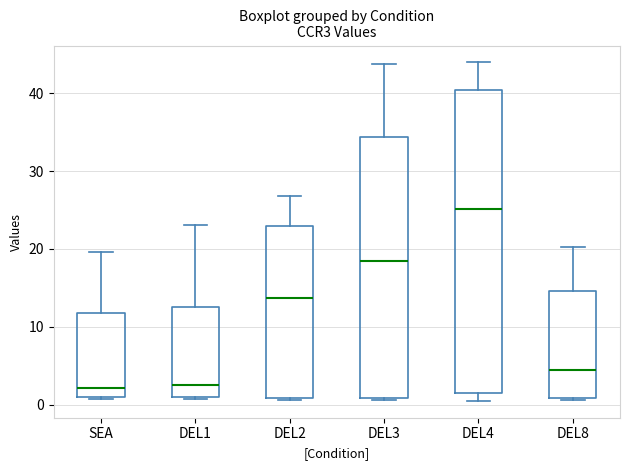

Which box is the tallest, from its lower edge to its upper edge?

DEL4